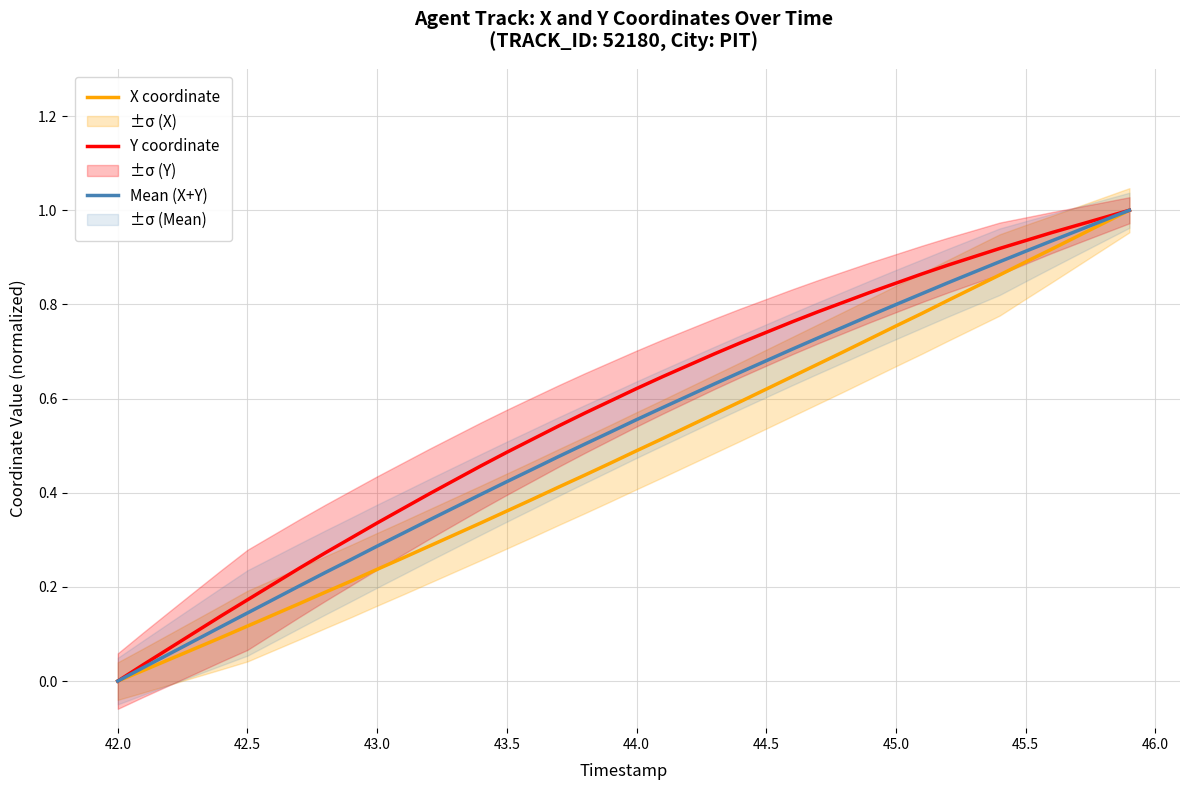

Which category has the lowest value in the Mean (X+Y) series?

42.0